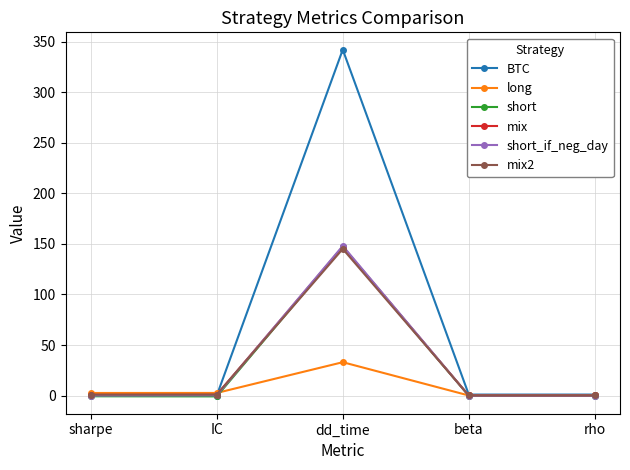

True or false: short_if_neg_day has a value of 0.0 at sharpe.

True